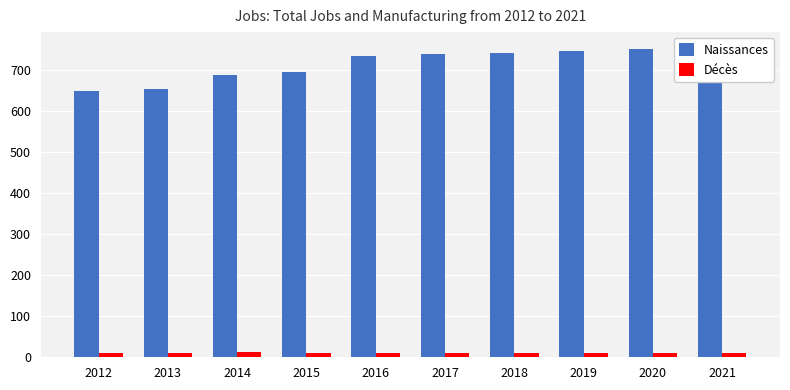

What is the approximate value of Décès at 2019?

10